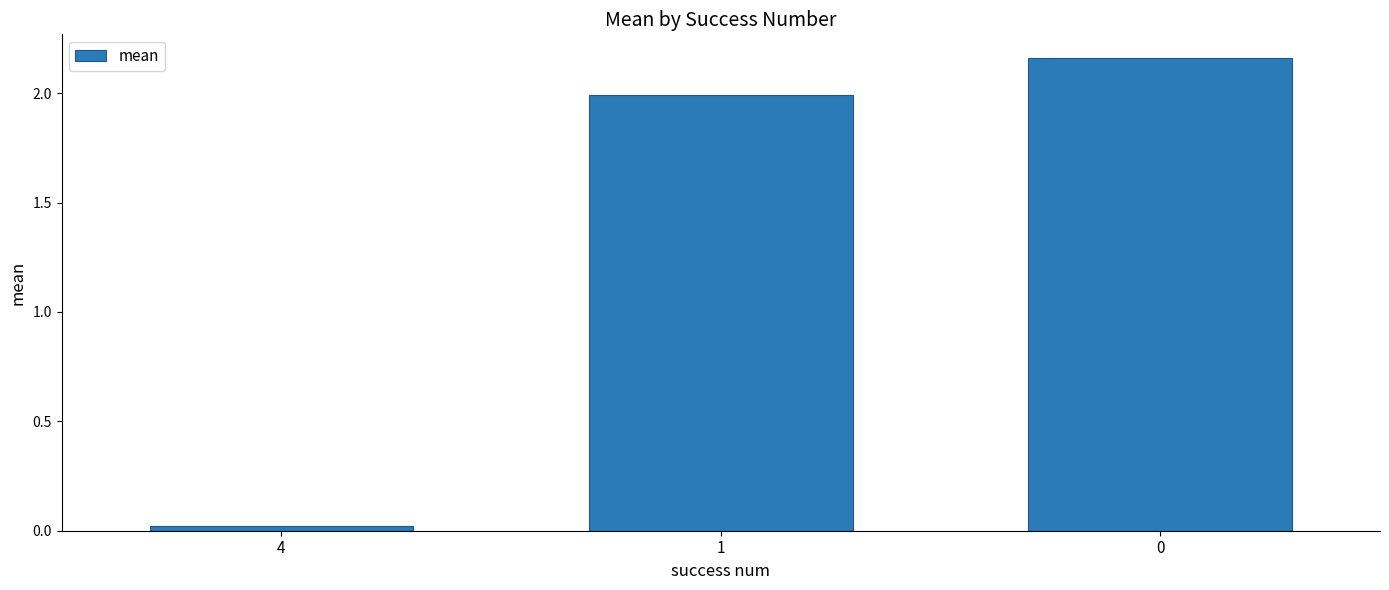

At which label does the data first exceed 1?

1